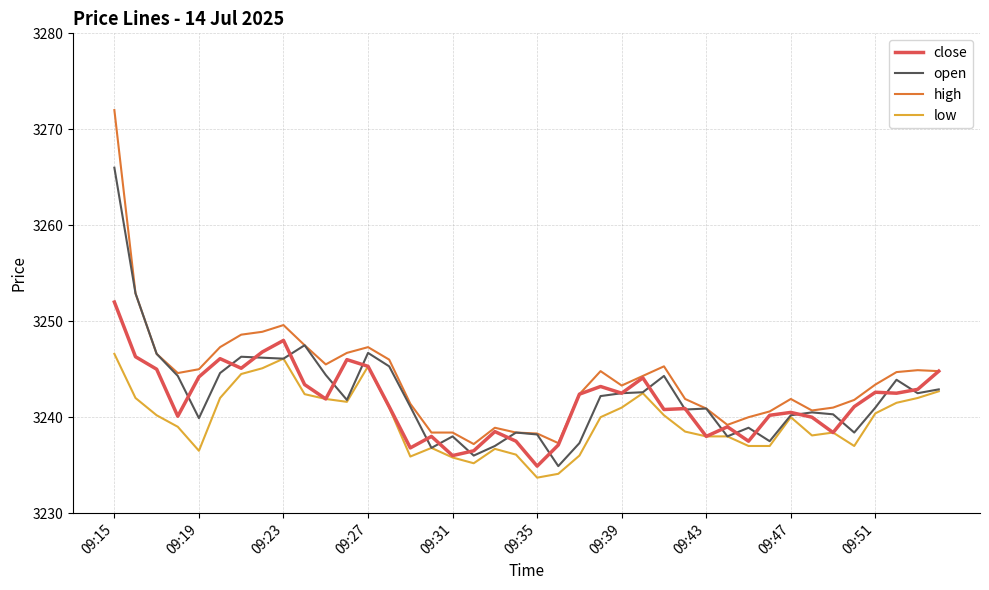

What is the maximum value shown in the chart?

3272.0